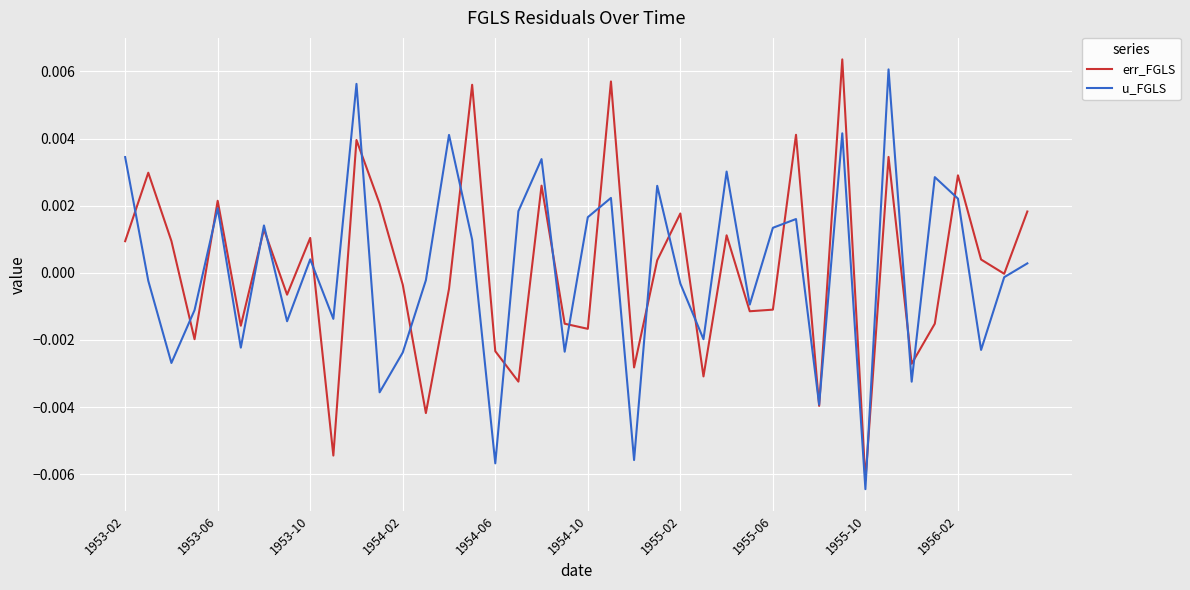

Which category has the lowest value in the err_FGLS series?

1955-10